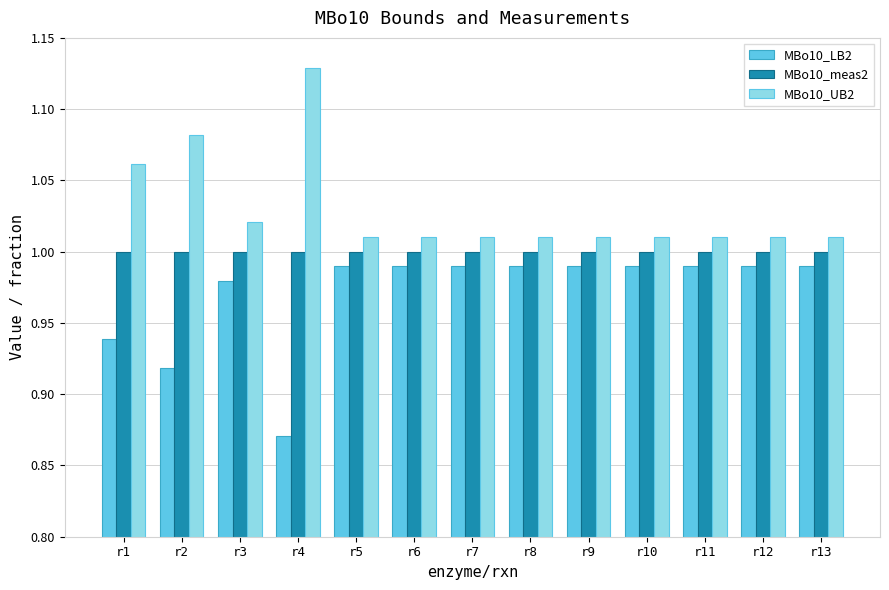

Which category has the highest value across all series?

r4